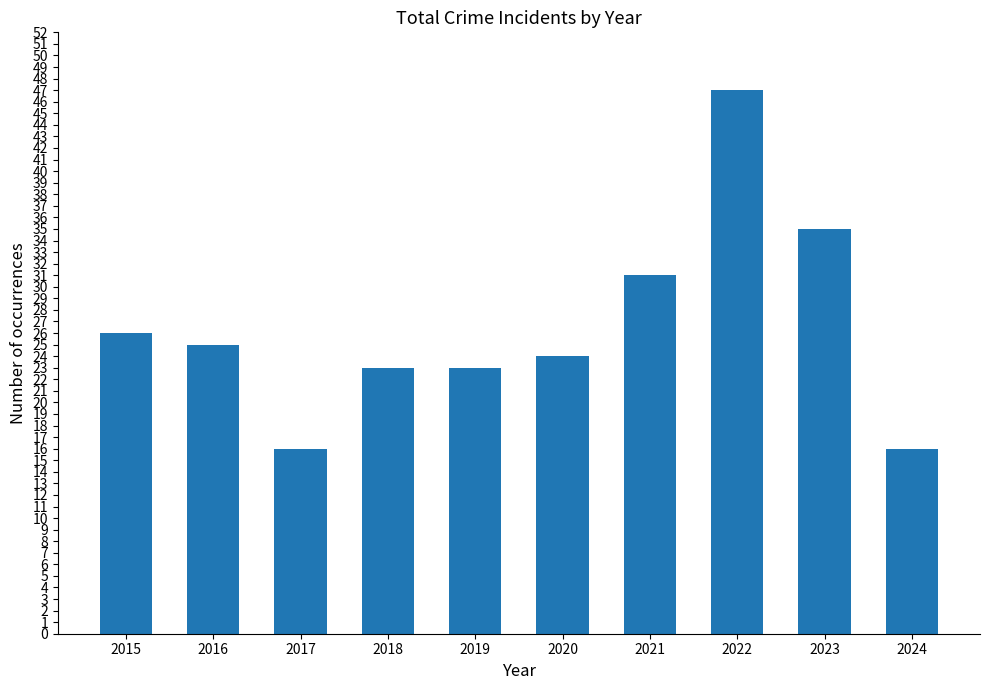

What is the change in value from 2017 to 2021?

+15